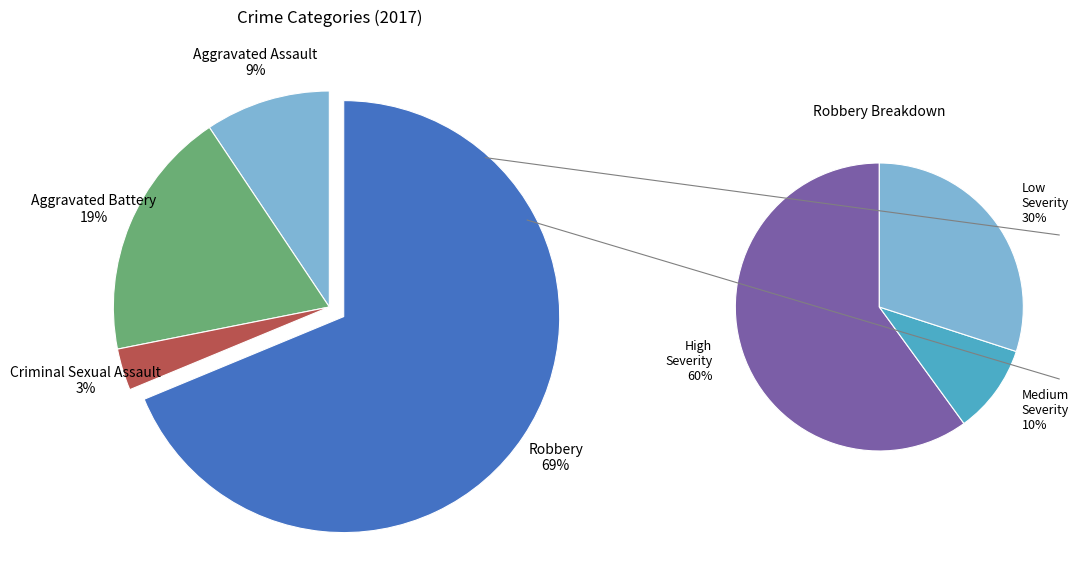

How many slices are in this pie chart?

4